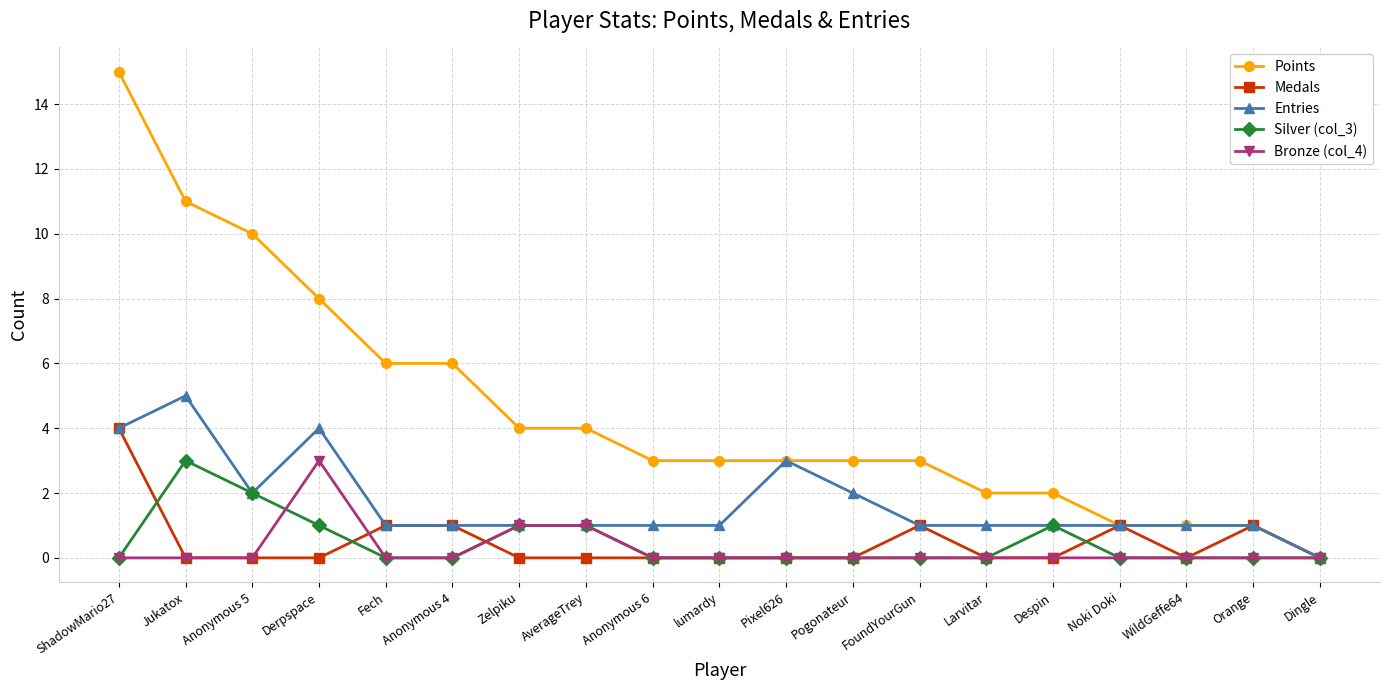

What is the spread (max minus min) of values at lumardy?

3